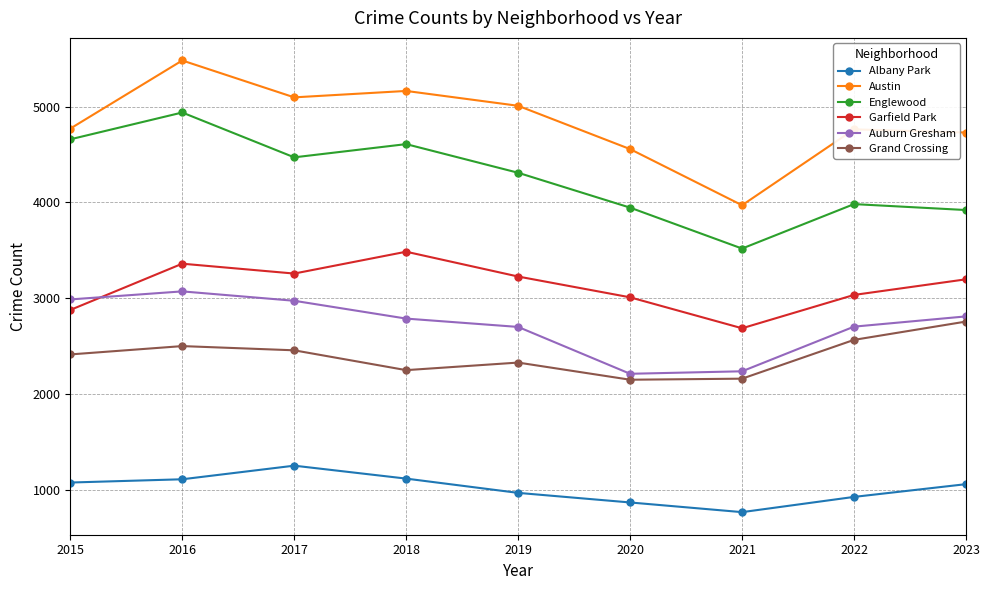

Which label corresponds to the largest value in the chart?

2016